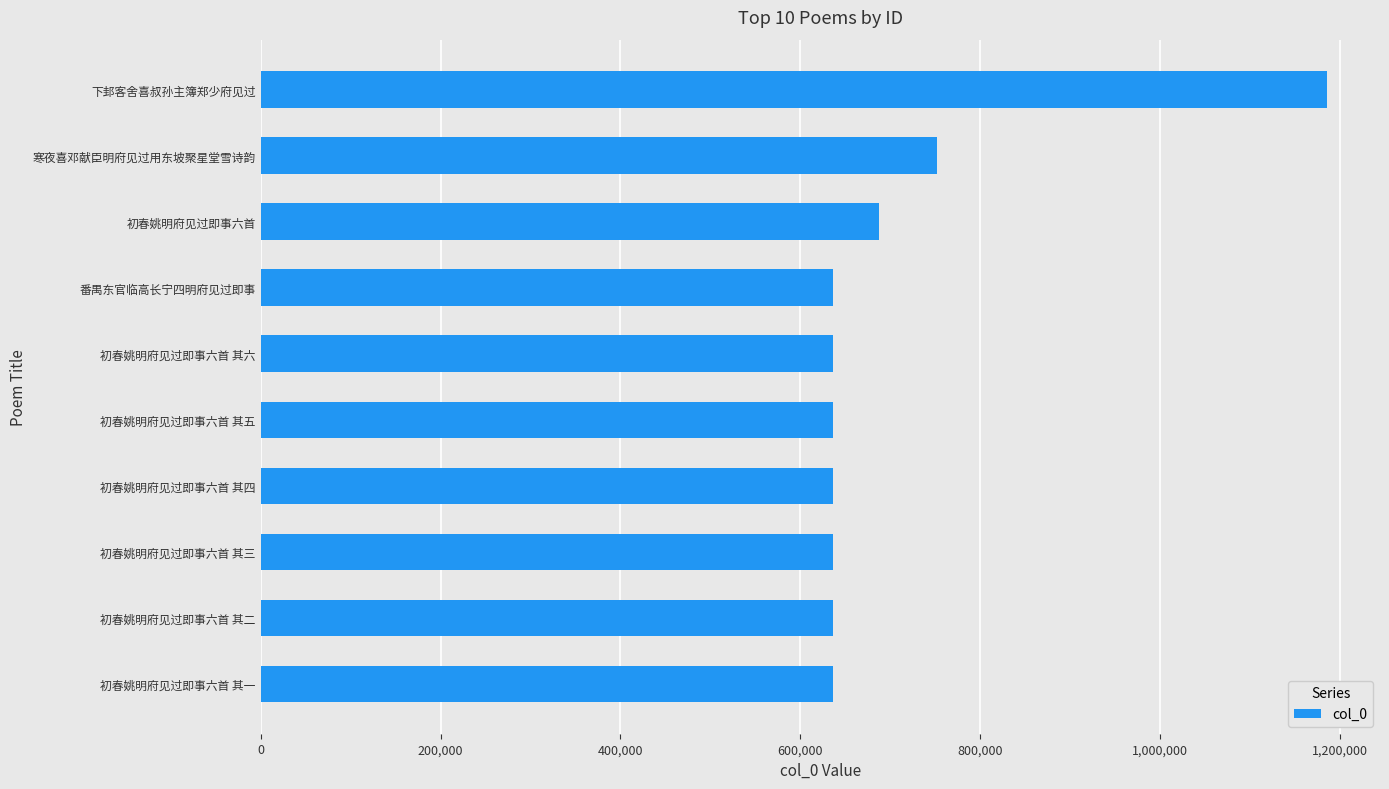

What is the approximate value at 初春姚明府见过即事六首 其一?

635979